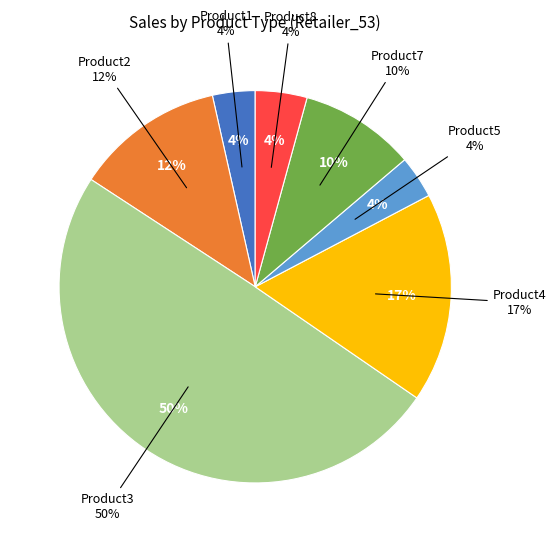

How many segments does this pie chart have?

7